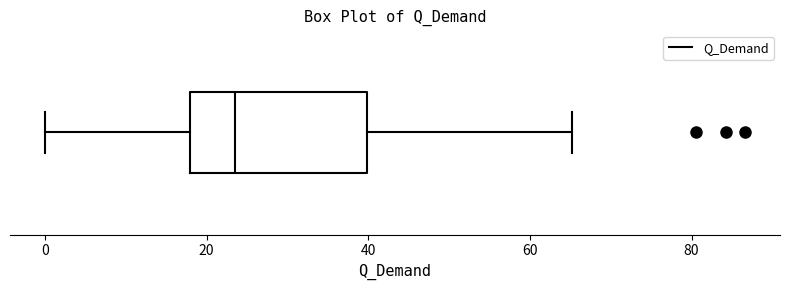

Transcribe this box plot: give where the median line is, the range the box spans, and where the two whiskers end, as read against the x-axis. The values are not printed on the chart, so give them approximately, as read against the axis.

median 24, box 18 to 40, whiskers 0 to 66